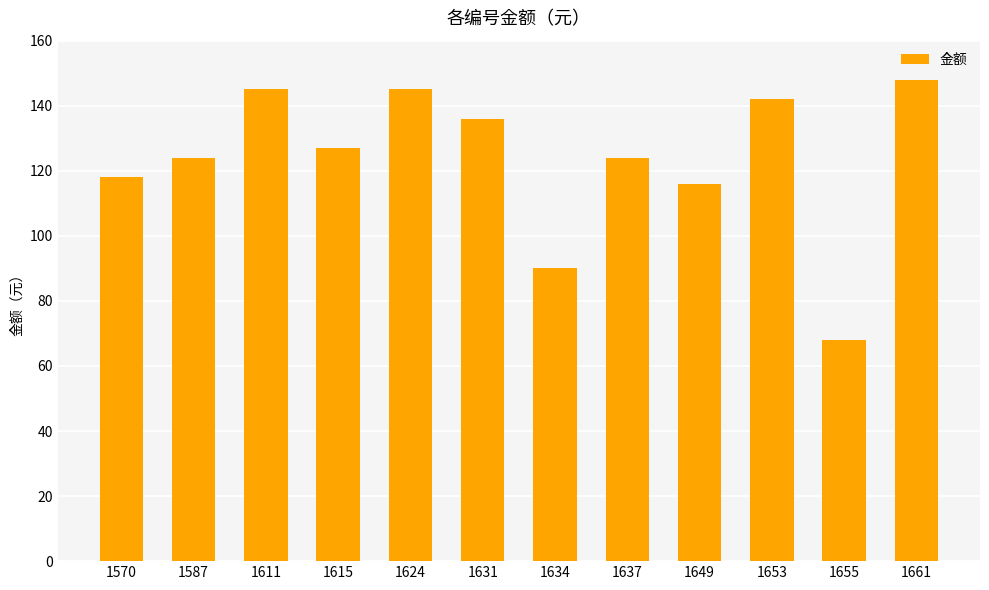

What is the value of the 11th bar from the left?

68